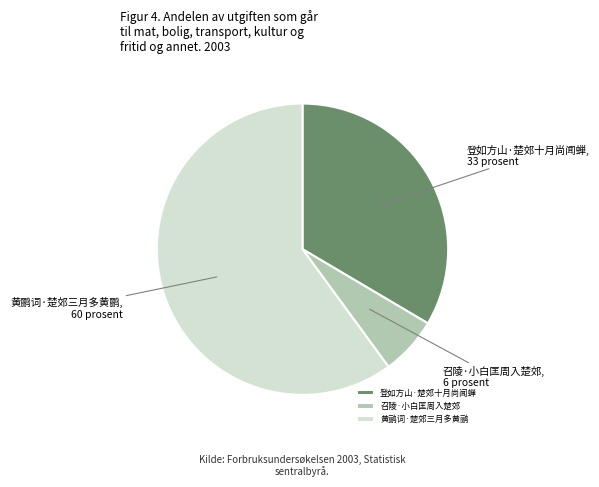

Between 召陵·小白匡周入楚郊 and 黄鹂词·楚郊三月多黄鹂, which is larger?

黄鹂词·楚郊三月多黄鹂